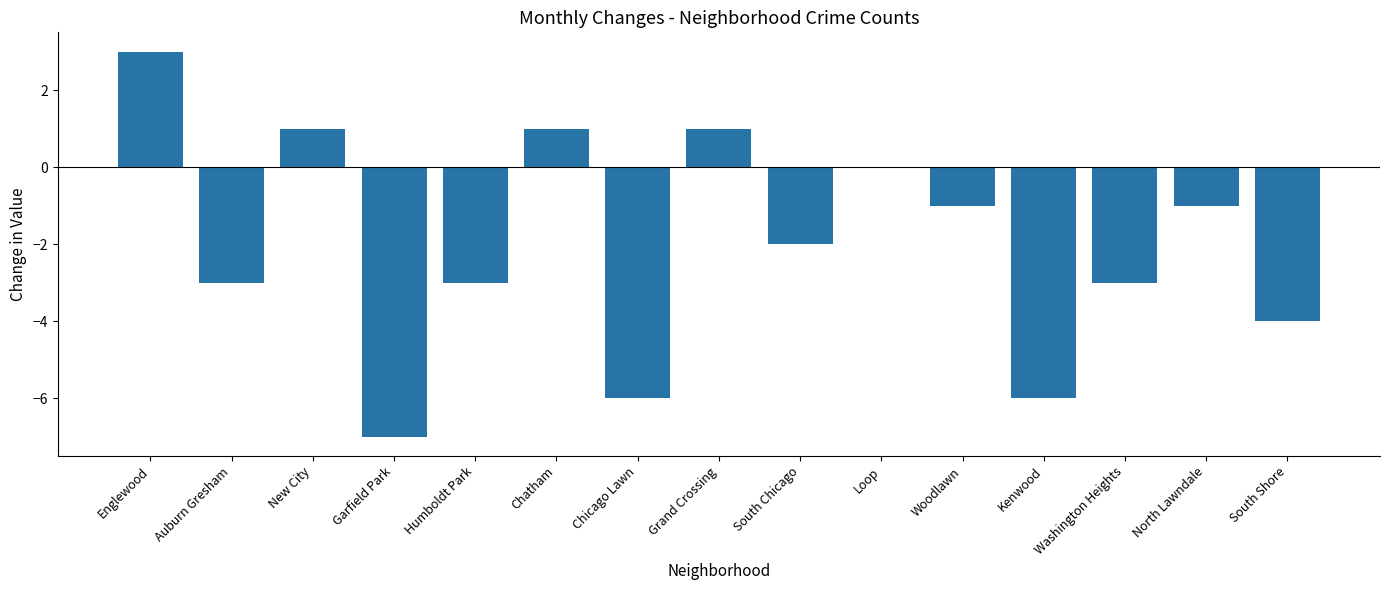

The chart shows a value of -4 at Washington Heights. True or false?

False